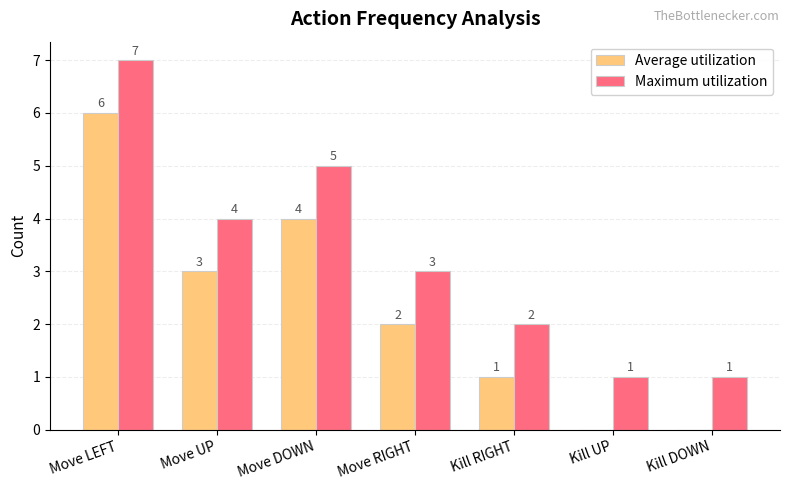

Is it true that Average utilization equals 1 at Kill RIGHT?

True